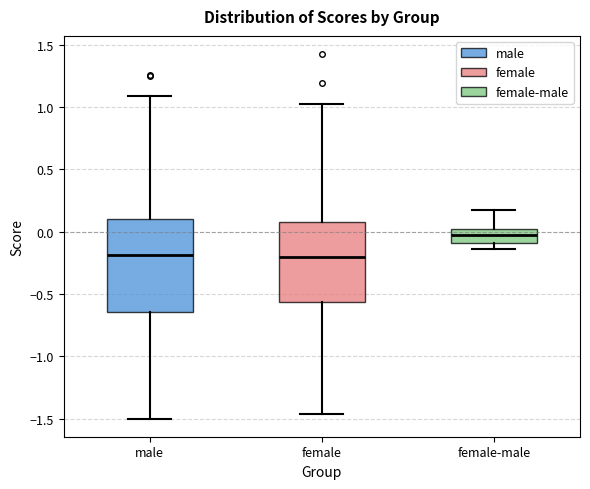

Reading left to right, read every box against the y-axis: the position of its median line, the range the box covers, and the ends of its whiskers. The values are not printed on the chart, so give them approximately, as read against the axis.

male: median -0.20, box -0.65 to 0.10, whiskers -1.50 to 1.10
female: median -0.20, box -0.55 to 0.10, whiskers -1.45 to 1.00
female-male: median 0.00 (inside the box), box -0.10 to 0.00, whiskers -0.15 to 0.15